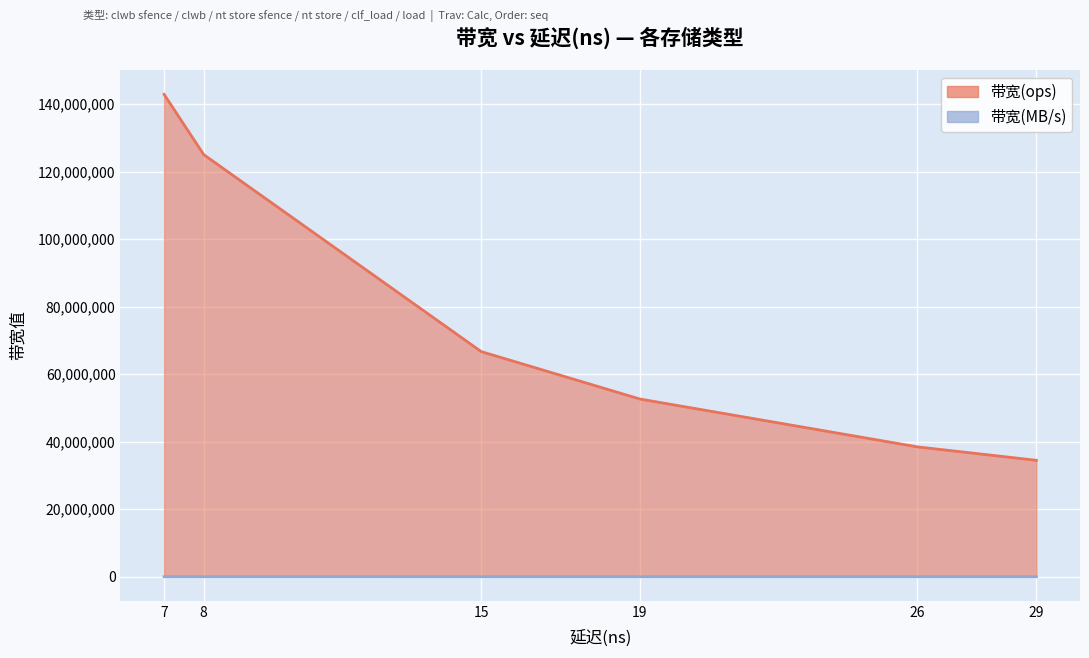

What is the greatest value displayed?

142857142